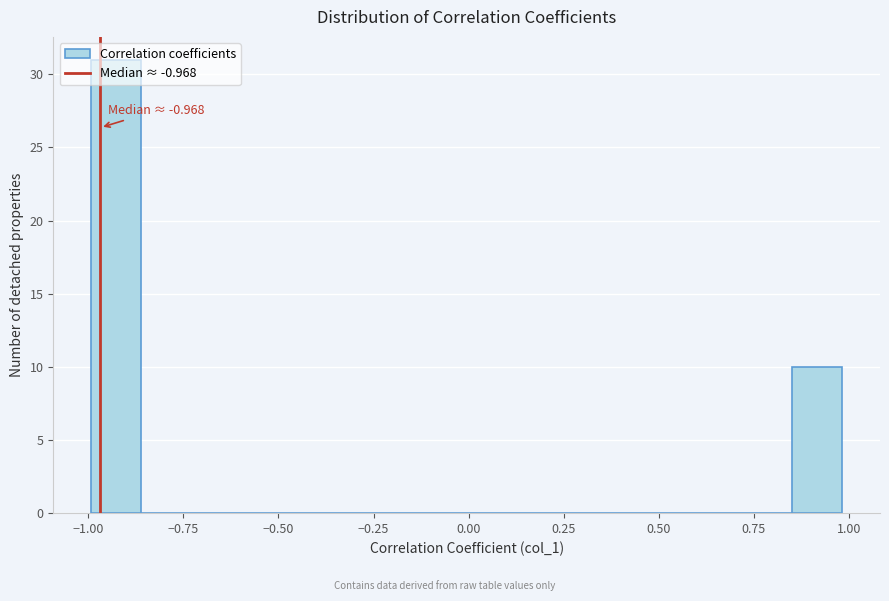

Read against the x-axis, roughly where is the centre of the tallest bar?

-0.95